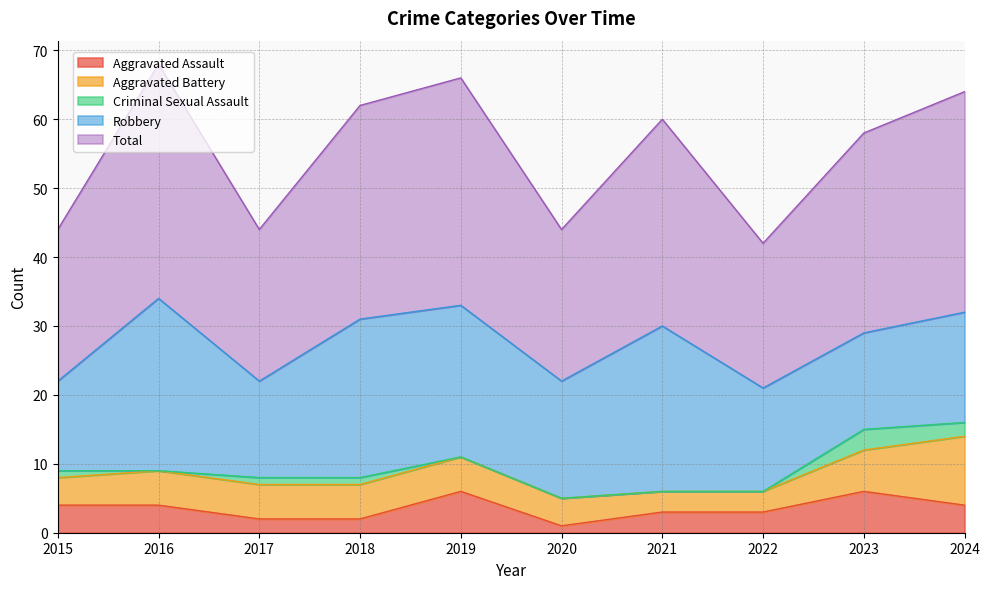

What are all the series names shown in the legend?

Aggravated Assault, Aggravated Battery, Criminal Sexual Assault, Robbery, Total